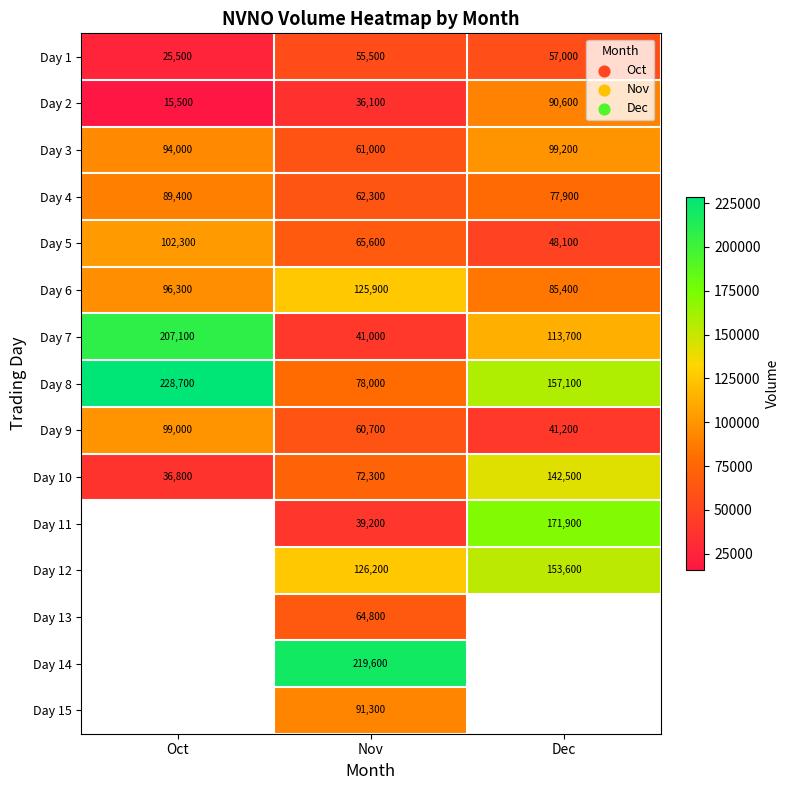

True or false: Day 4 has a value of 42844 at Oct.

False